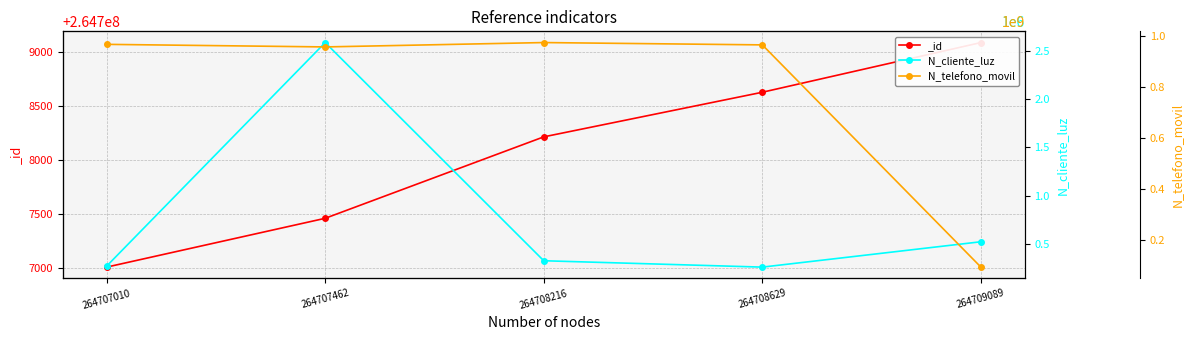

Which category has the highest value in the N_cliente_luz series?

264707462